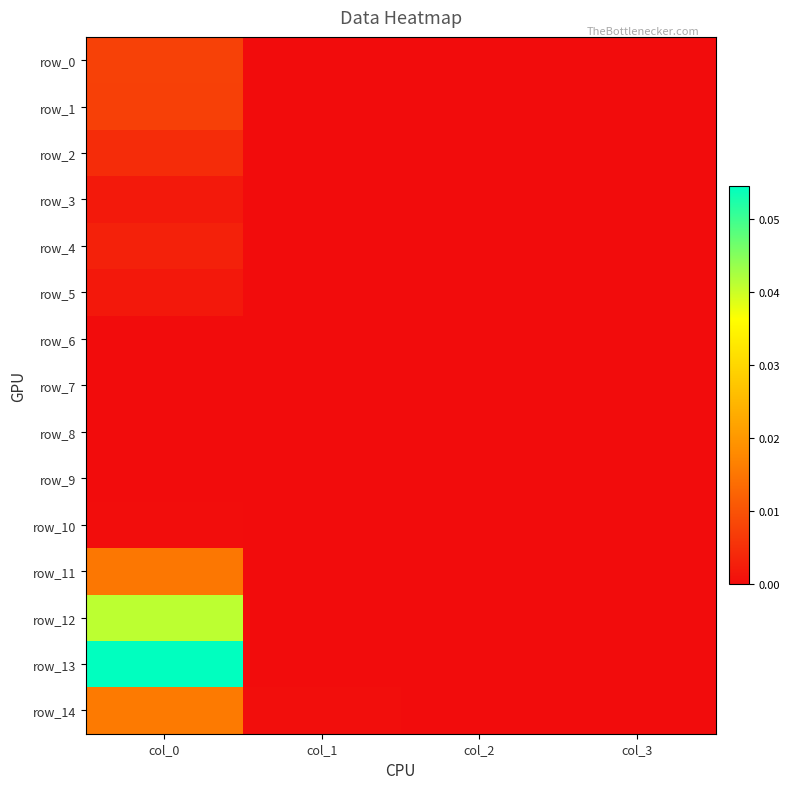

True or false: row_1 has a value of 0.0 at col_3.

True